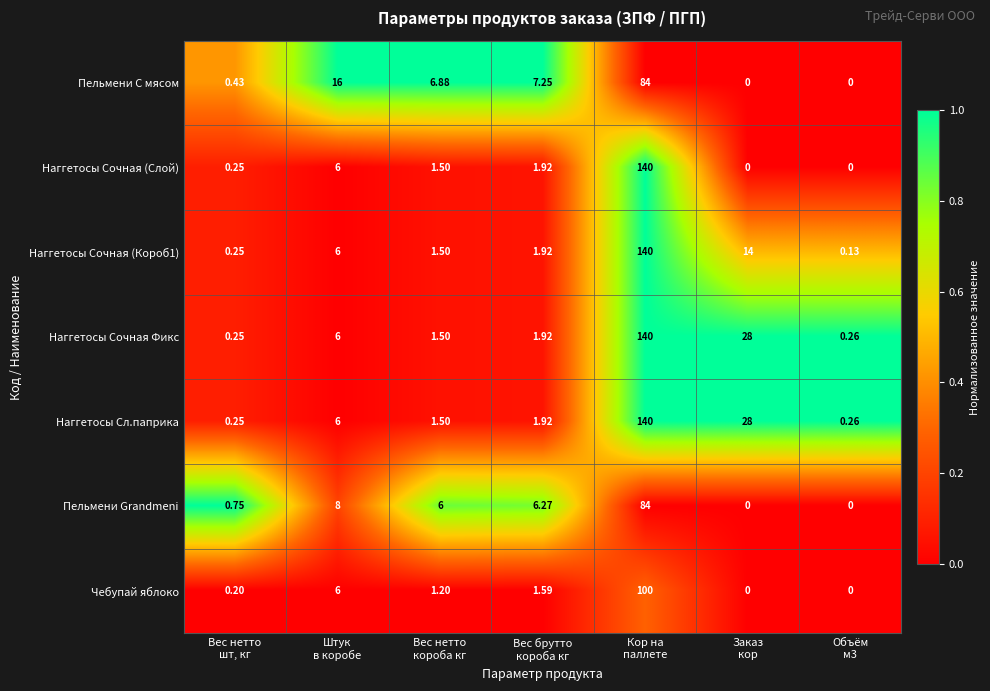

Which series has the widest spread of values?

Наггетосы Сочная (Слой)